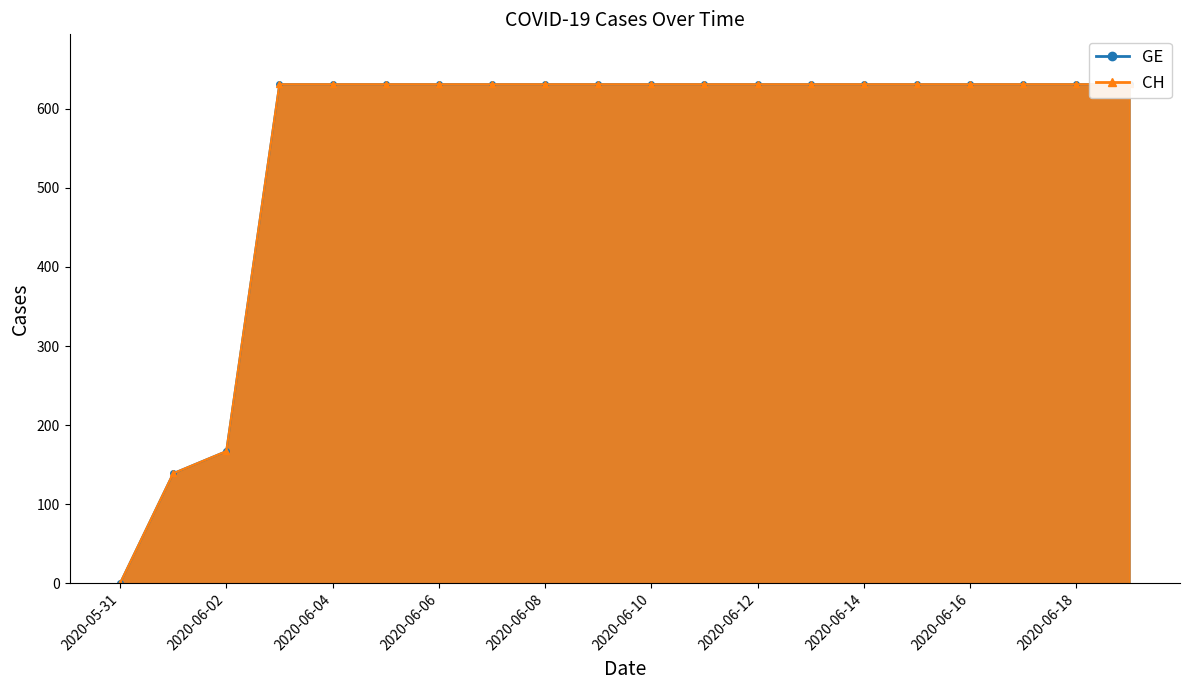

What is the label of the 7th point from the right?

2020-06-13